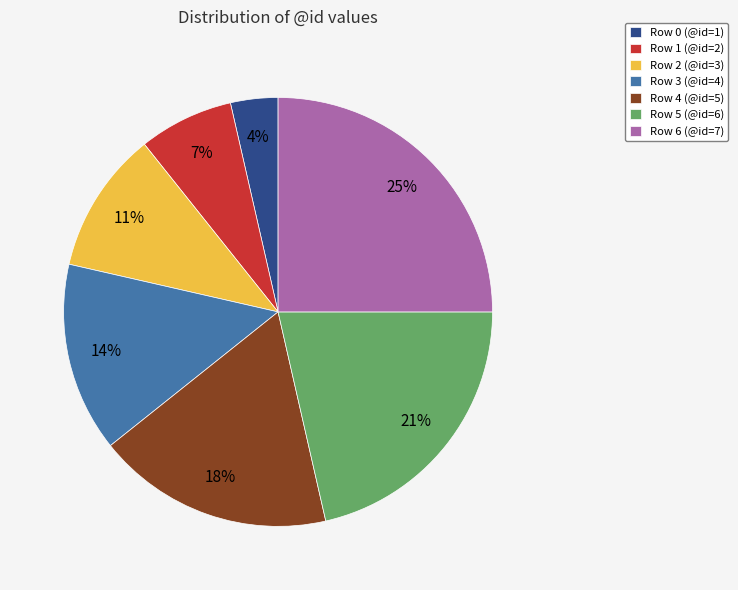

Is there a majority slice in this chart?

No